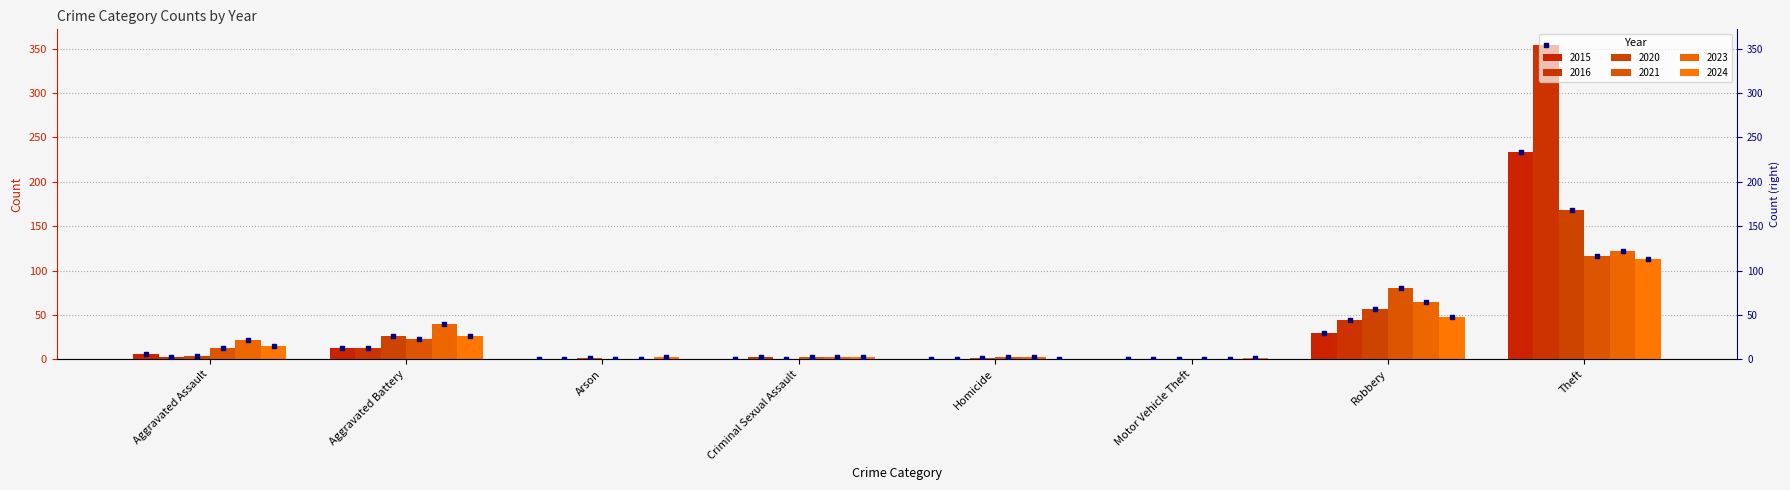

At how many categories does at least one series exceed 6?

4